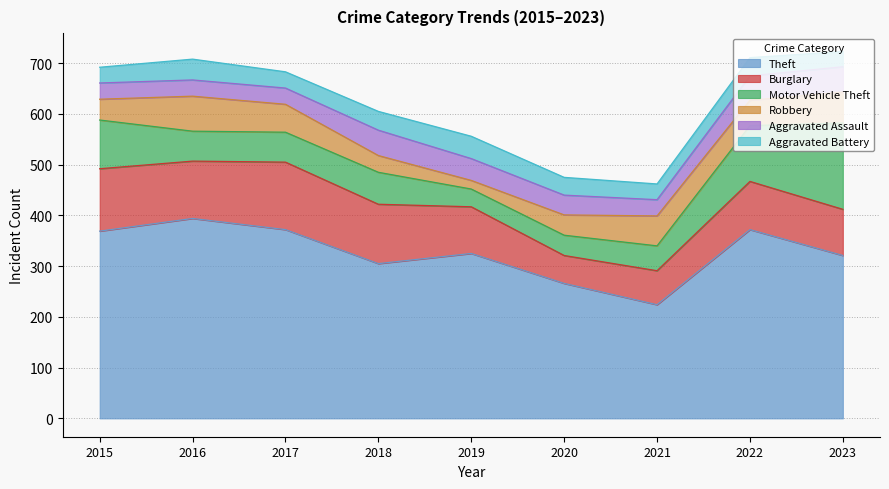

At which category does Motor Vehicle Theft reach its first local valley?

2019